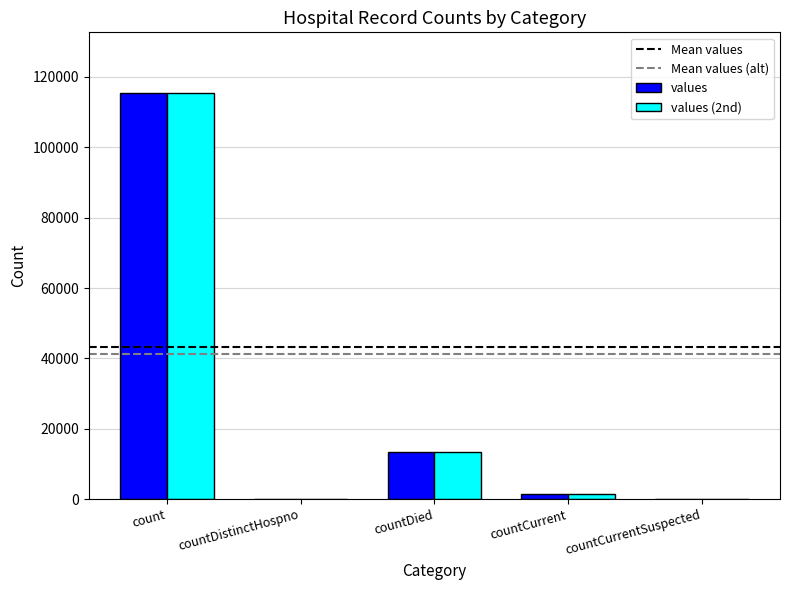

The value of values at countDied is 22150. True or false?

False